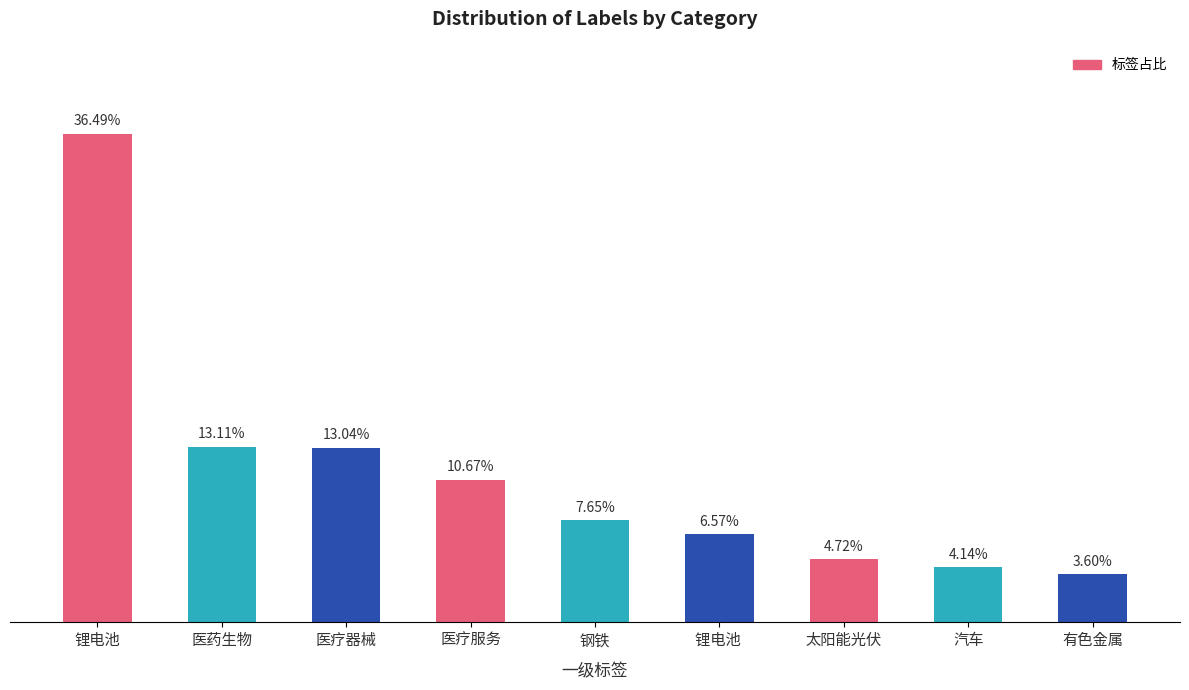

What is the label of the 1st bar from the right?

有色金属